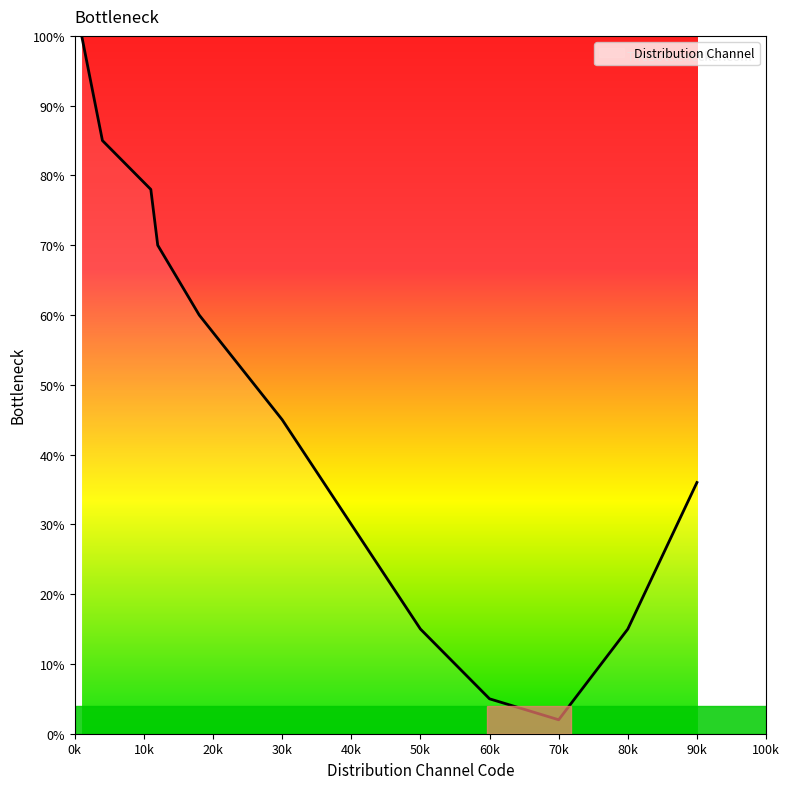

What is the maximum value shown in the chart?

100